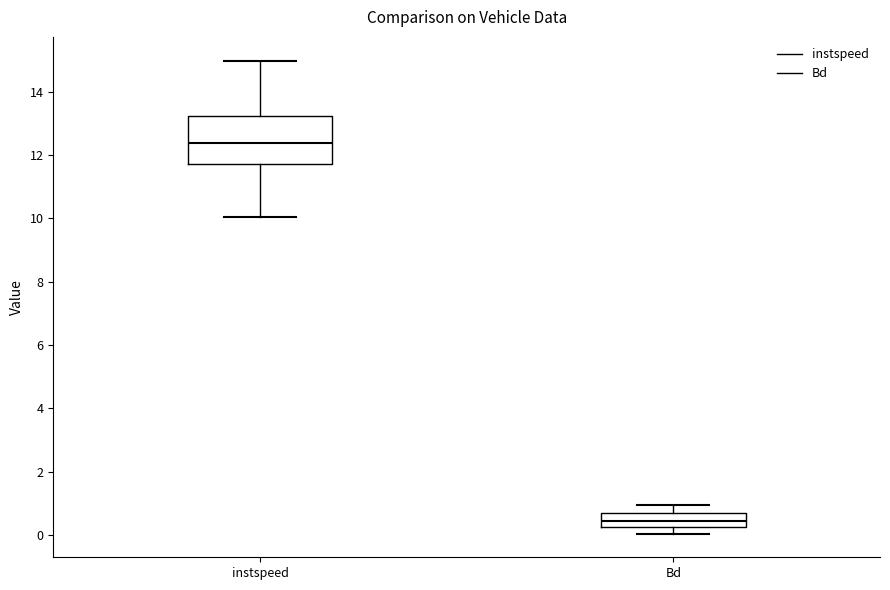

Which box is the tallest, from its lower edge to its upper edge?

instspeed